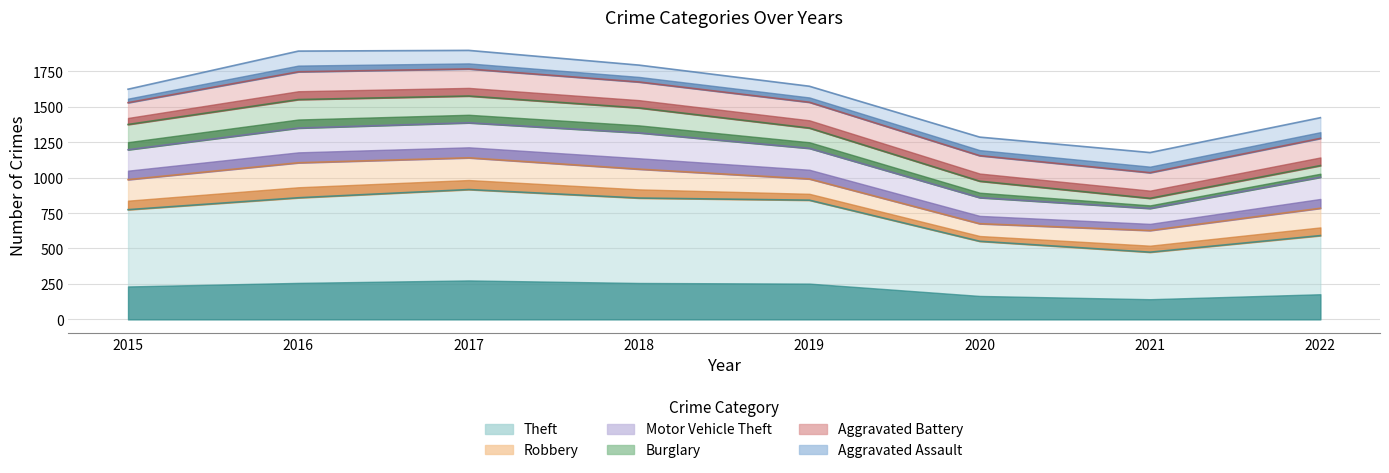

Which has a higher value, 2018 or 2015?

2018